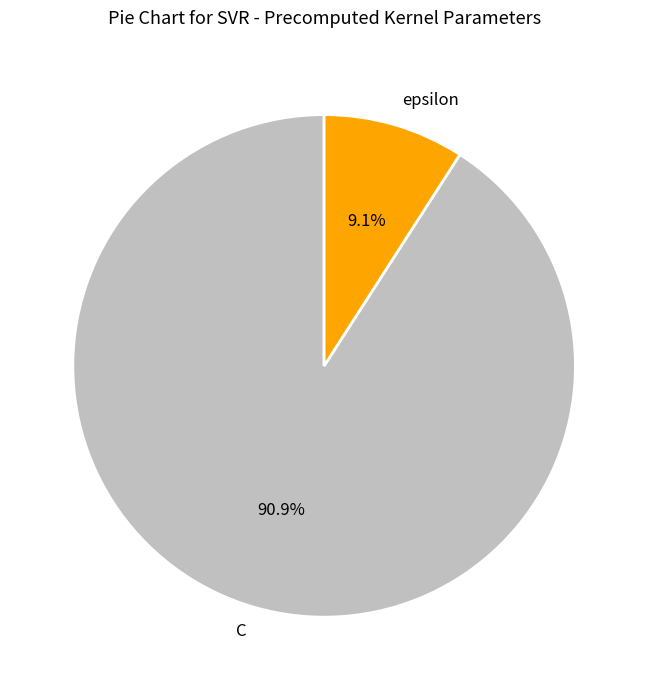

Which category has the biggest portion of the pie?

C